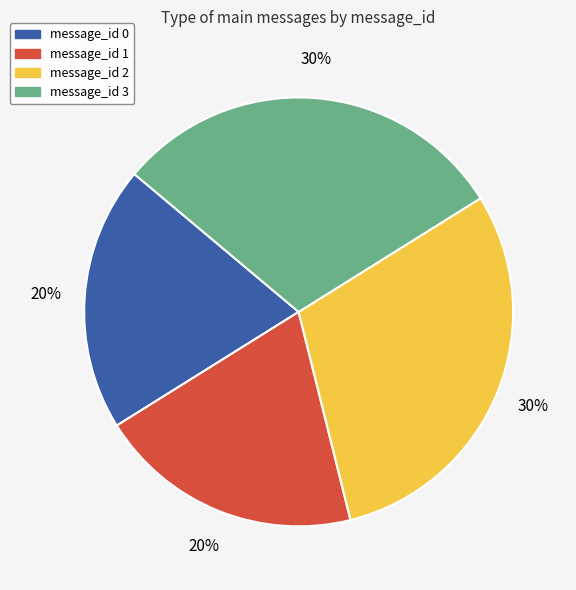

Is there a majority slice in this chart?

No